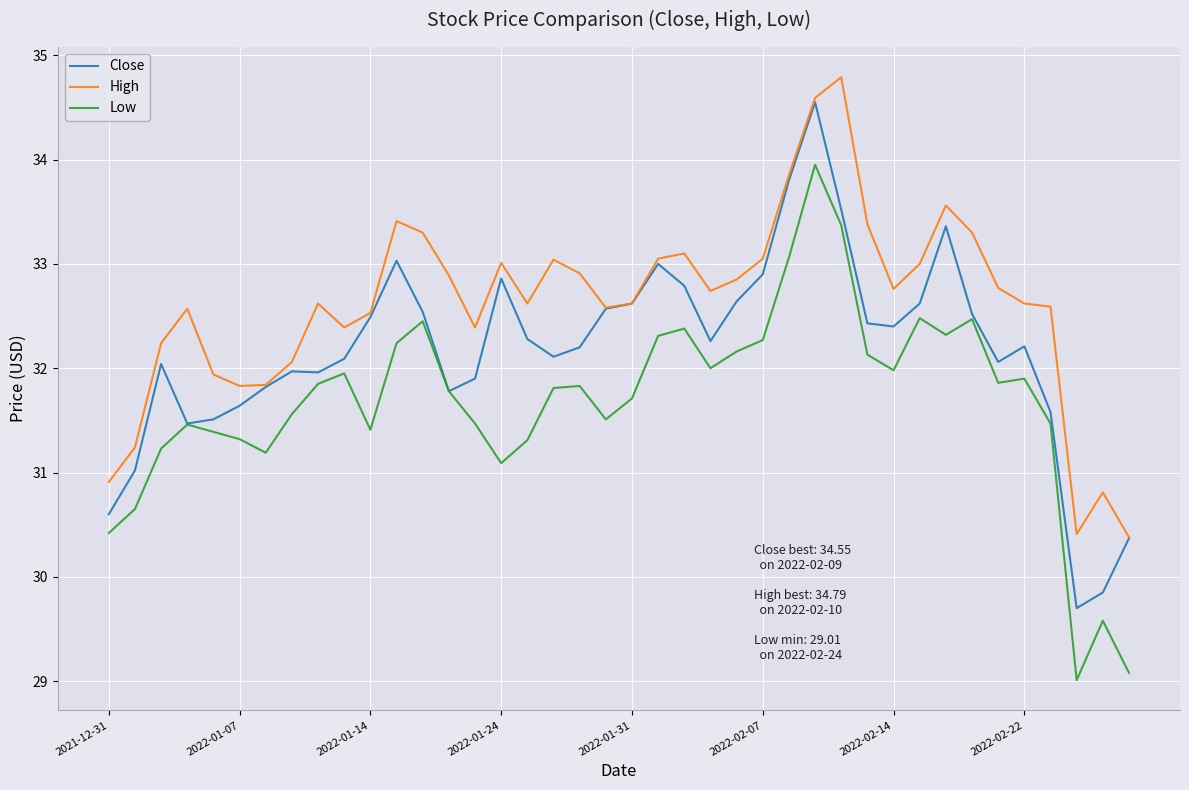

Which series has the largest total across all categories?

High